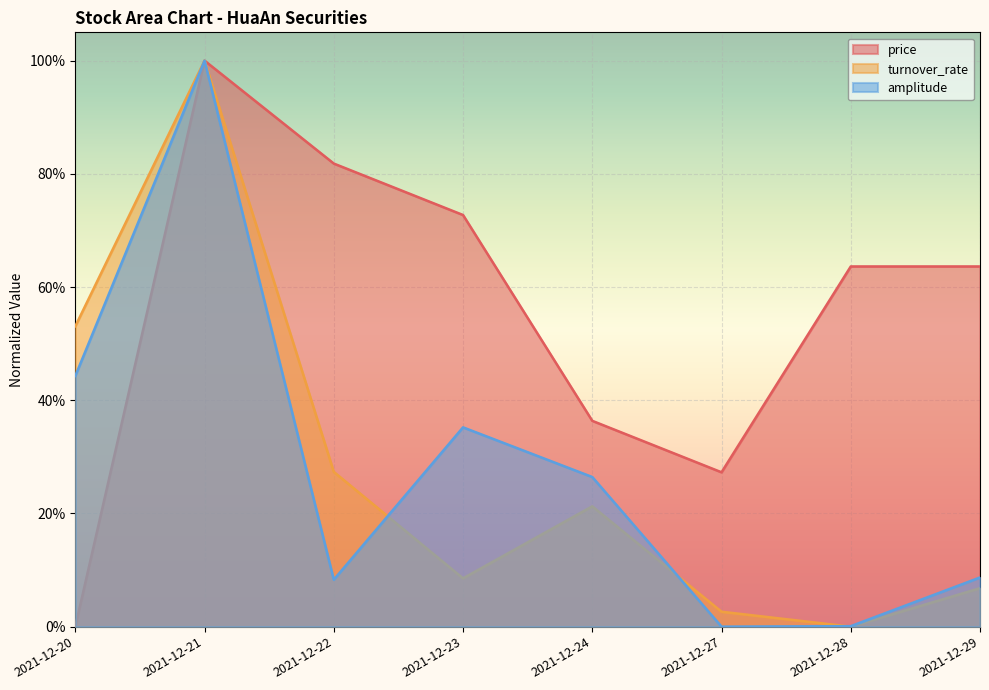

Is it true that price equals 0.3 at 2021-12-27?

True